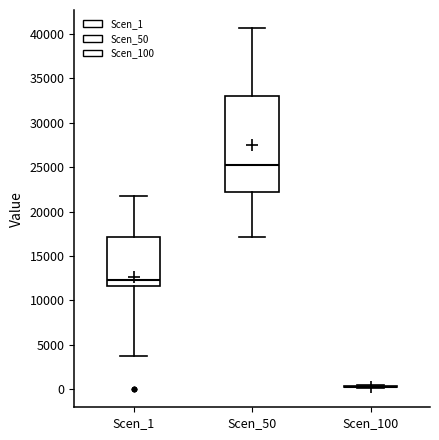

Where does the upper whisker of the box for Scen_50 end on the y-axis? The values are not printed on the chart, so give them approximately, as read against the axis.

40500